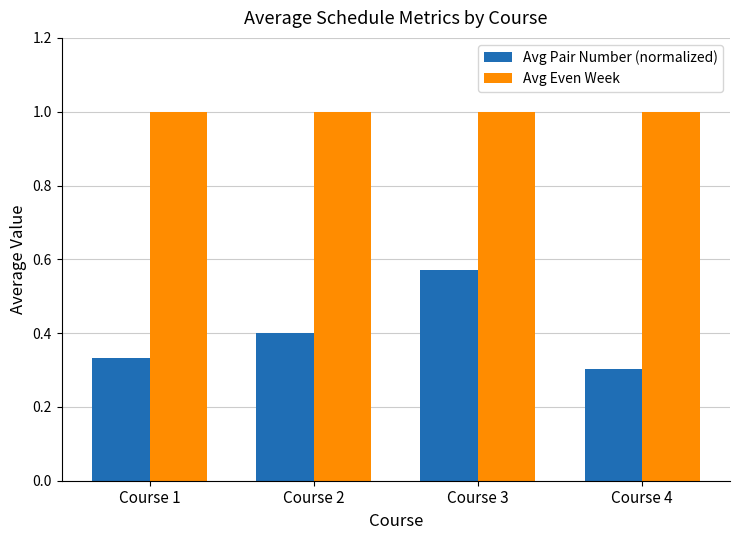

What is the sum of the Avg Pair Number (normalized) values at Course 4 and Course 2?

0.7